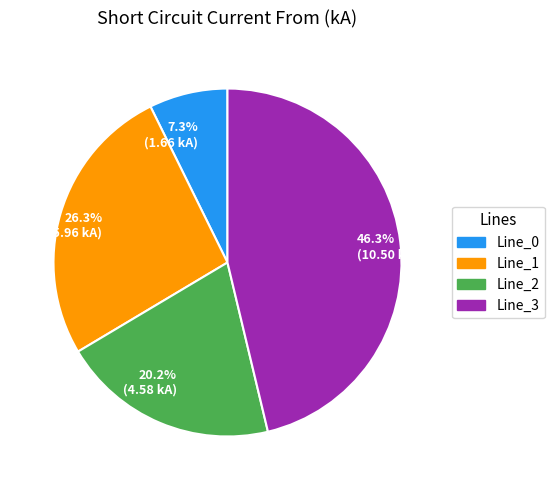

Rank the categories by value from lowest to highest.

7.3% (1.66 kA), 20.2% (4.58 kA), 26.3% (5.96 kA), 46.3% (10.50 kA)